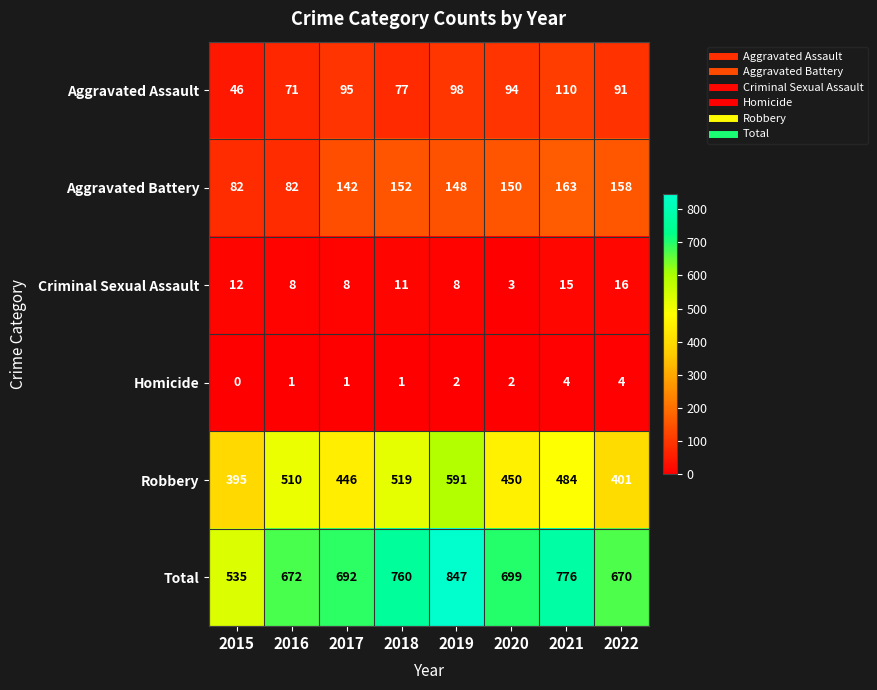

Which series has the widest spread of values?

Total